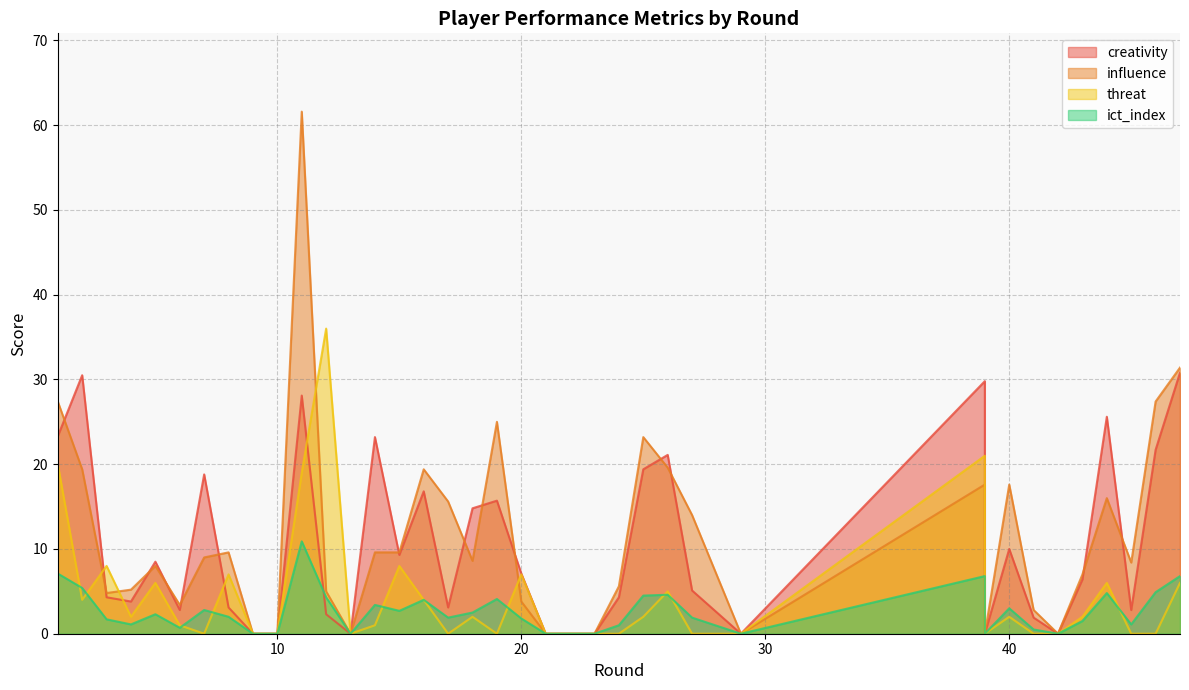

How many interior local valleys does the influence series have?

8